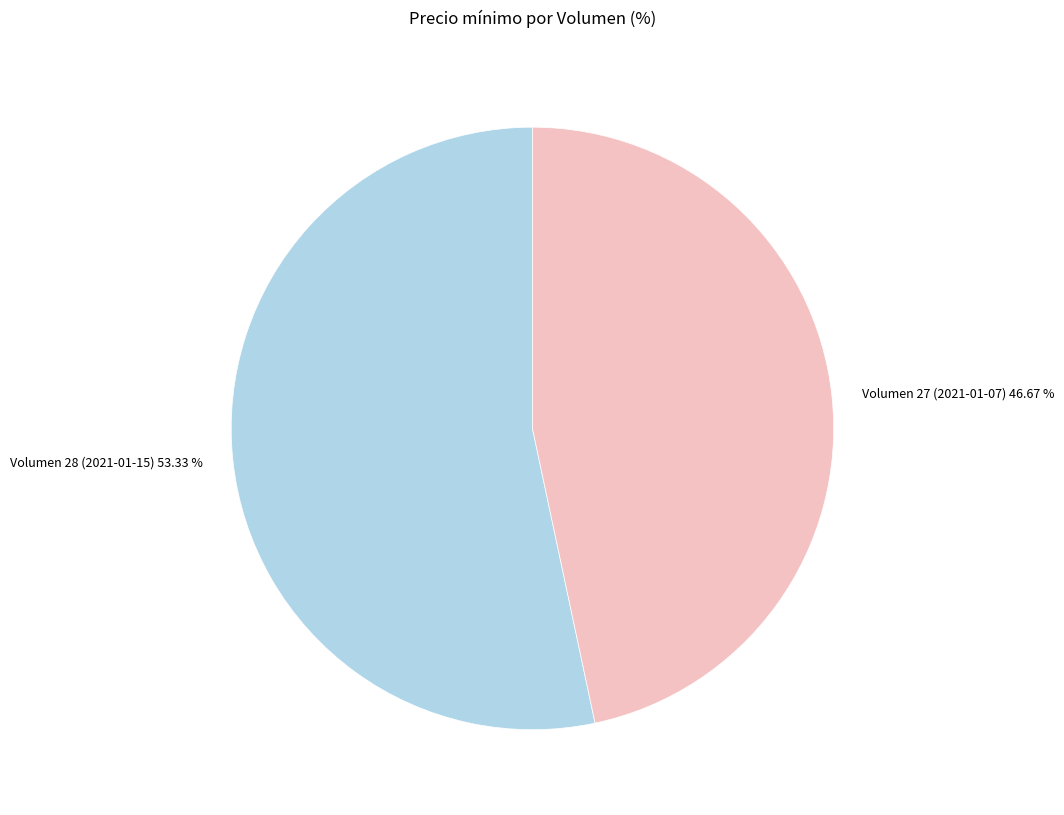

Between Volumen 27 (2021-01-07) and Volumen 28 (2021-01-15), which is larger?

Volumen 28 (2021-01-15)